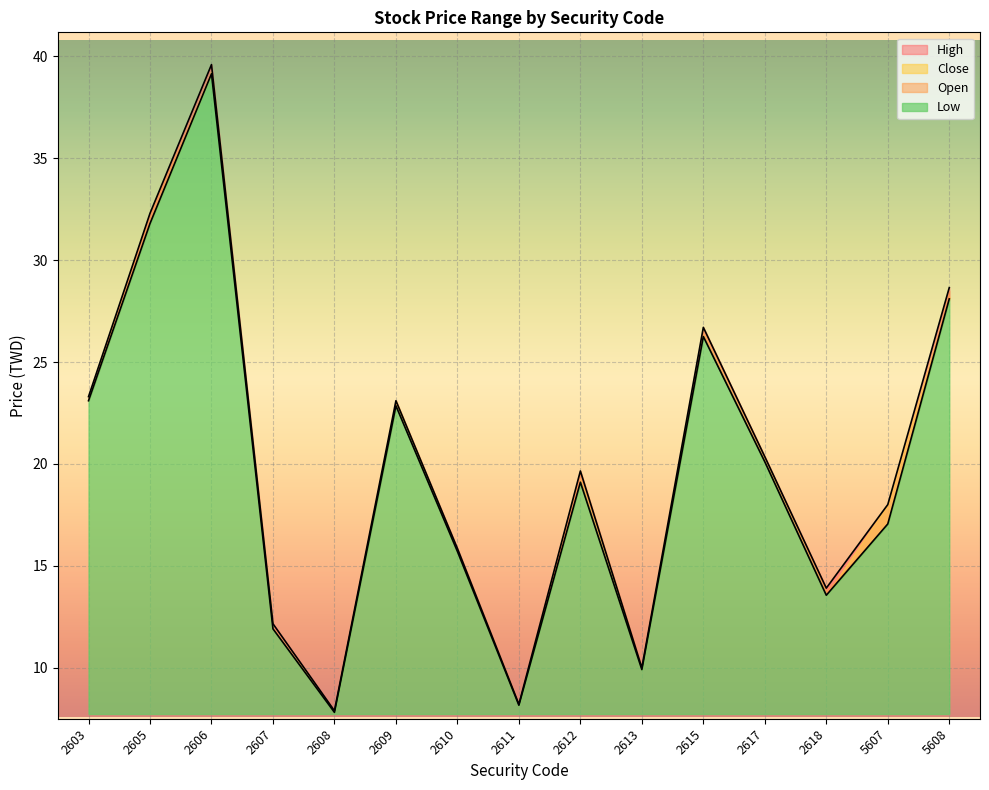

What is the sum of the High values at 2610 and 2615?

42.5